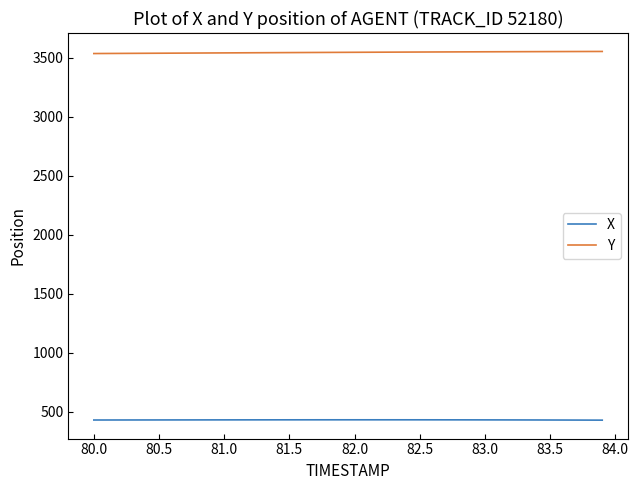

Does the chart display data point markers on the line(s)?

No